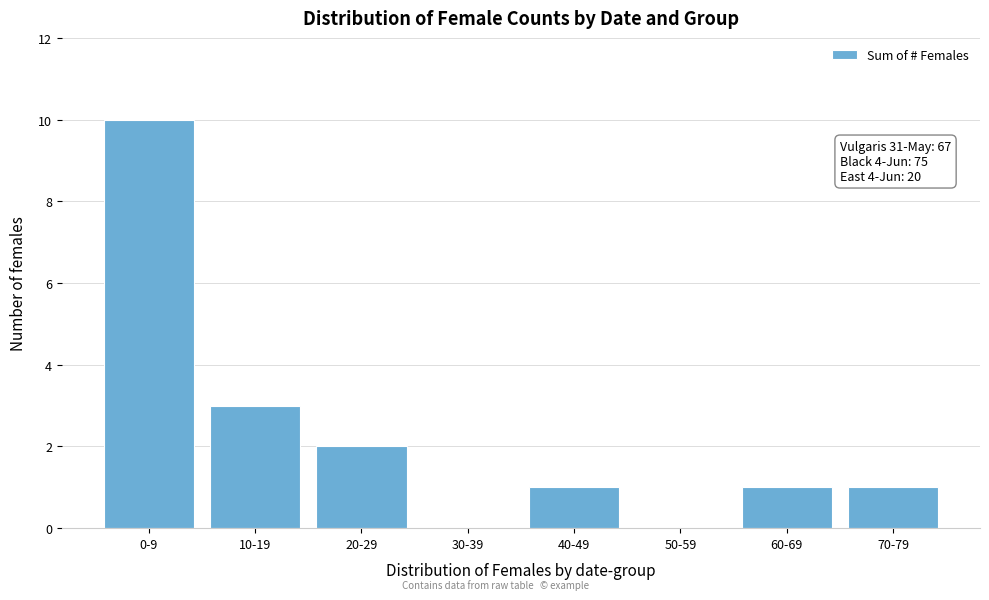

Reading left to right, transcribe all the data shown in this chart.

0-9=10	10-19=3	20-29=2	30-39=0	40-49=1	50-59=0	60-69=1	70-79=1